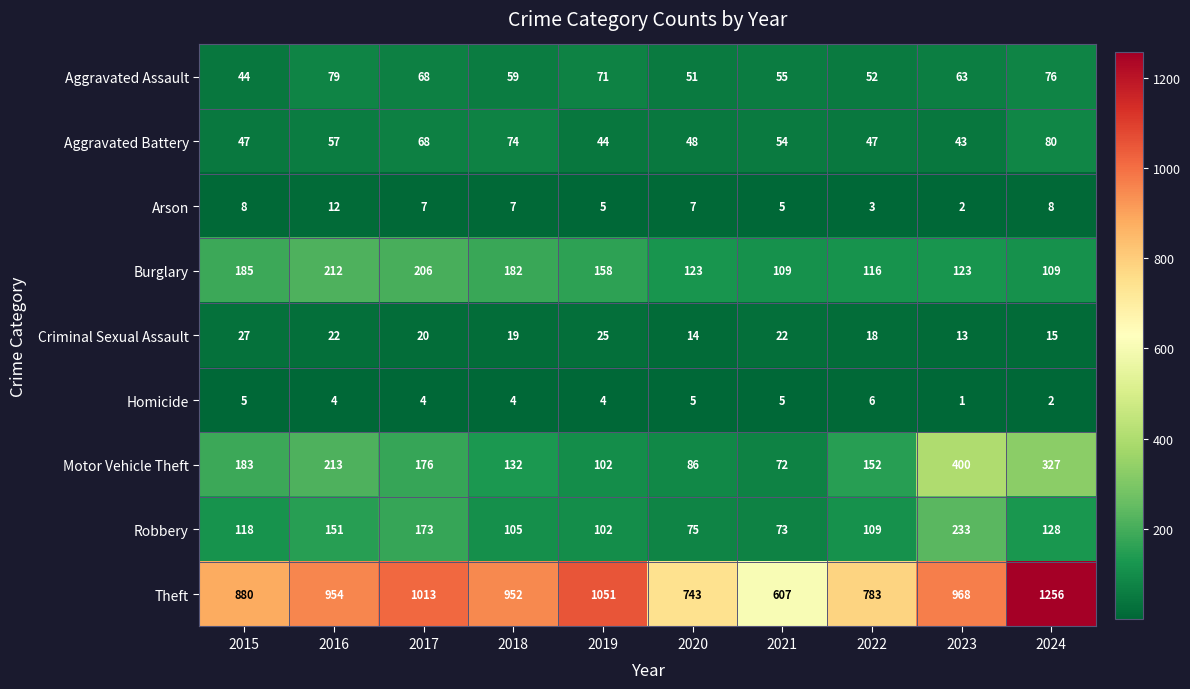

At how many categories does at least one series exceed 582?

10